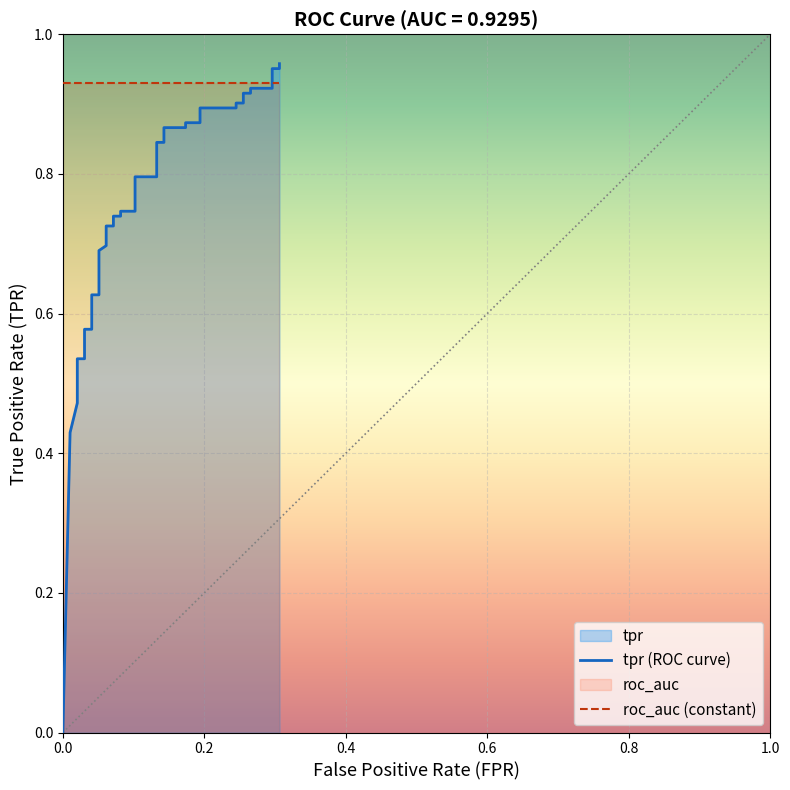

What is the difference between the second highest and minimum values?

1.0